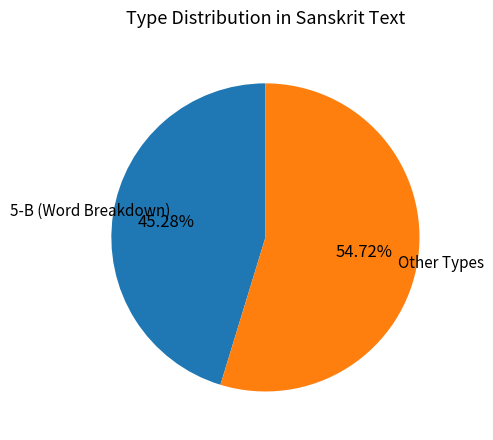

To the nearest percent, what is the average slice percentage?

50%